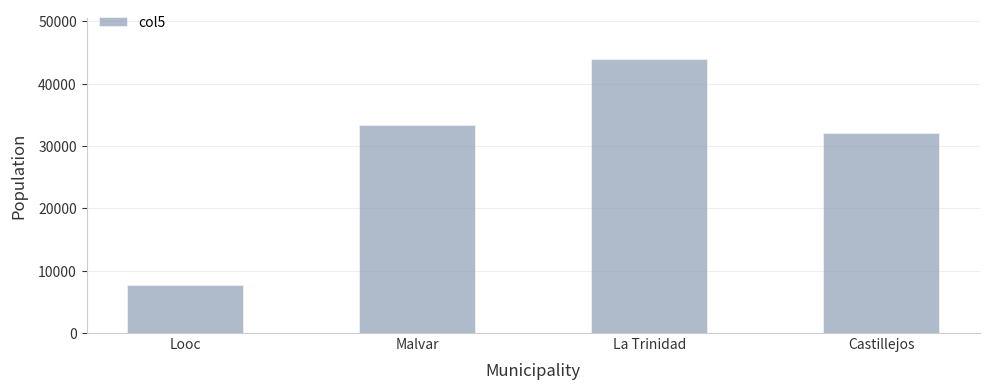

What is the ratio of the value at Malvar to the value at Looc?

4.3